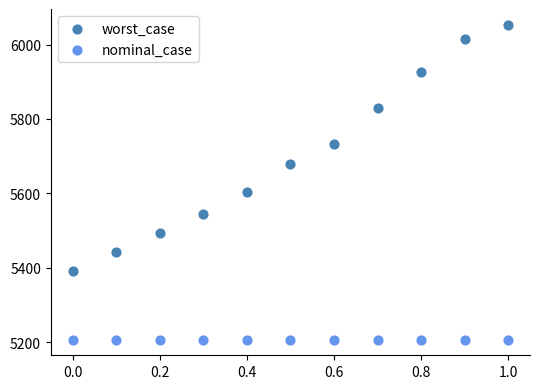

Which series contains the lowest Y value?

nominal_case